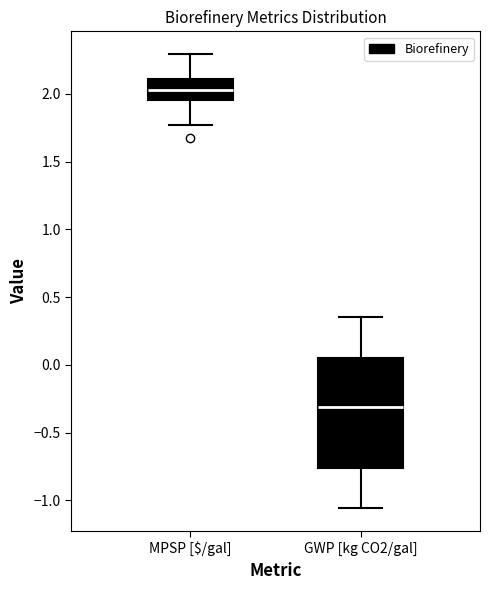

Which box's median line is the highest?

MPSP [$/gal]